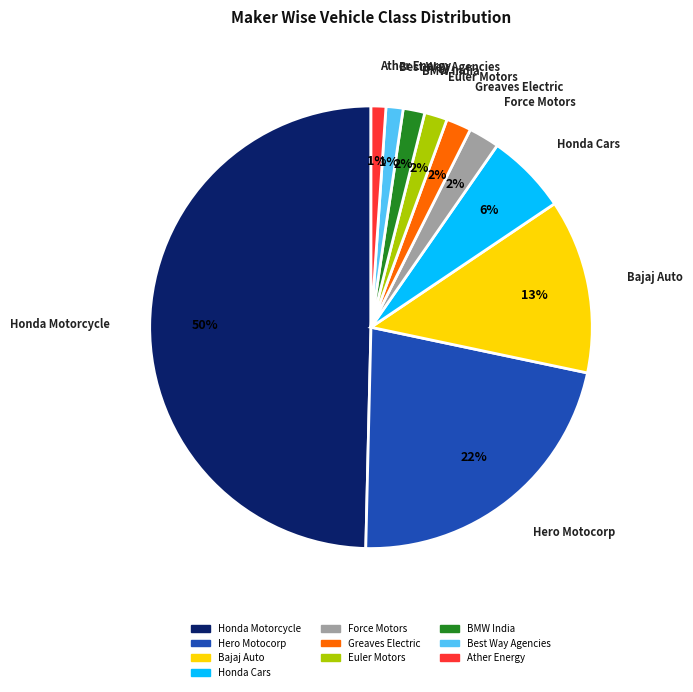

To the nearest percent, what is the average slice percentage?

10%